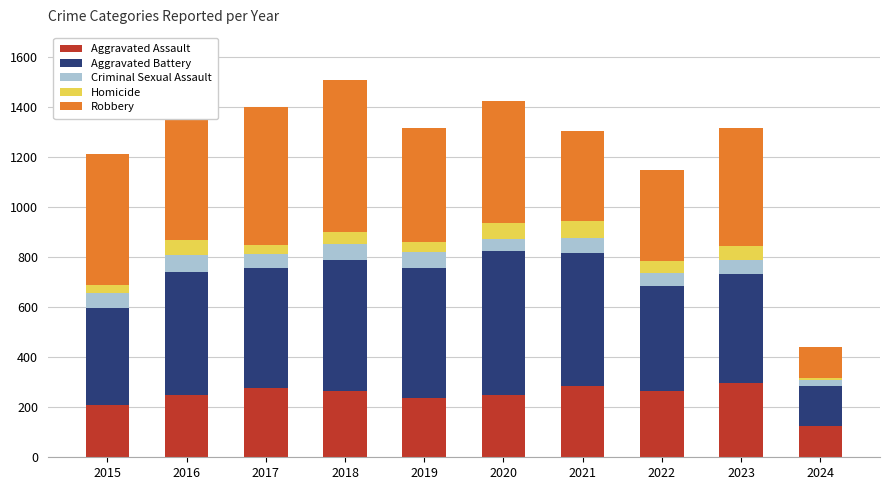

What is the lowest value of the Aggravated Assault series?

124